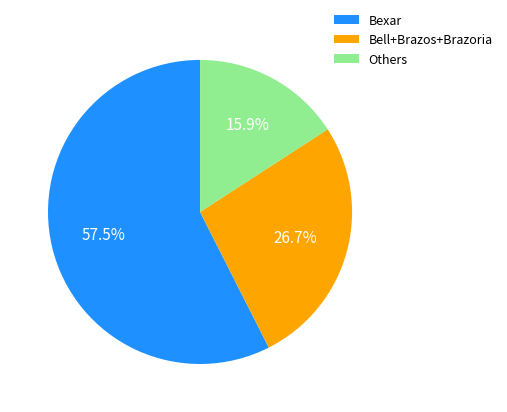

Which slice is the largest?

Bexar